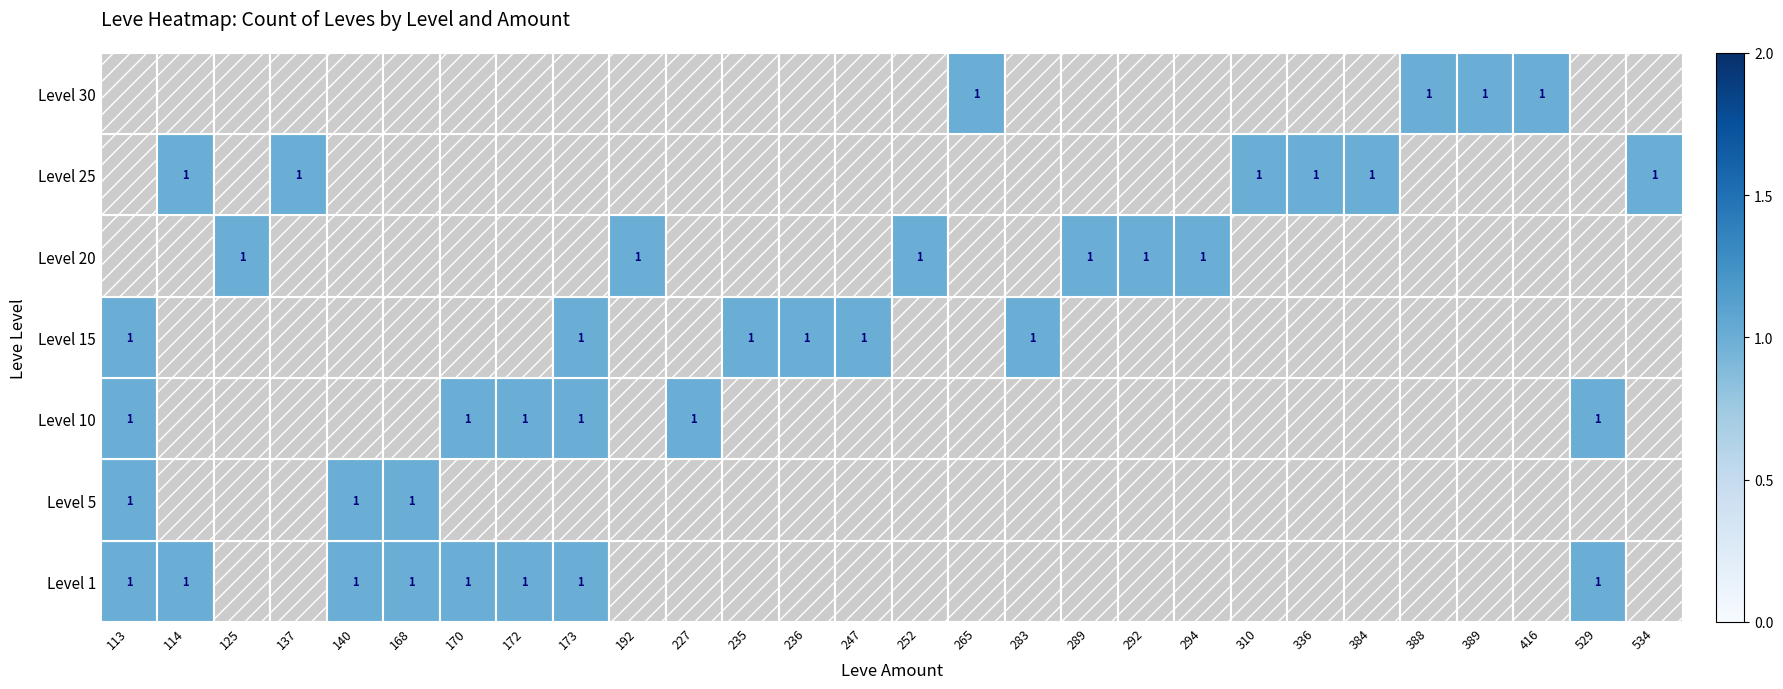

What is the difference between the maximum and second lowest values in the Level 5 series?

1